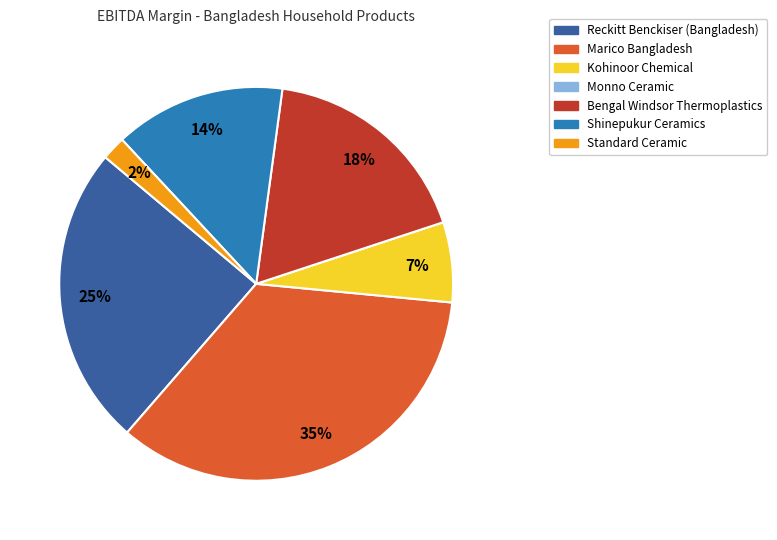

Is there any slice that represents more than half of the pie?

No